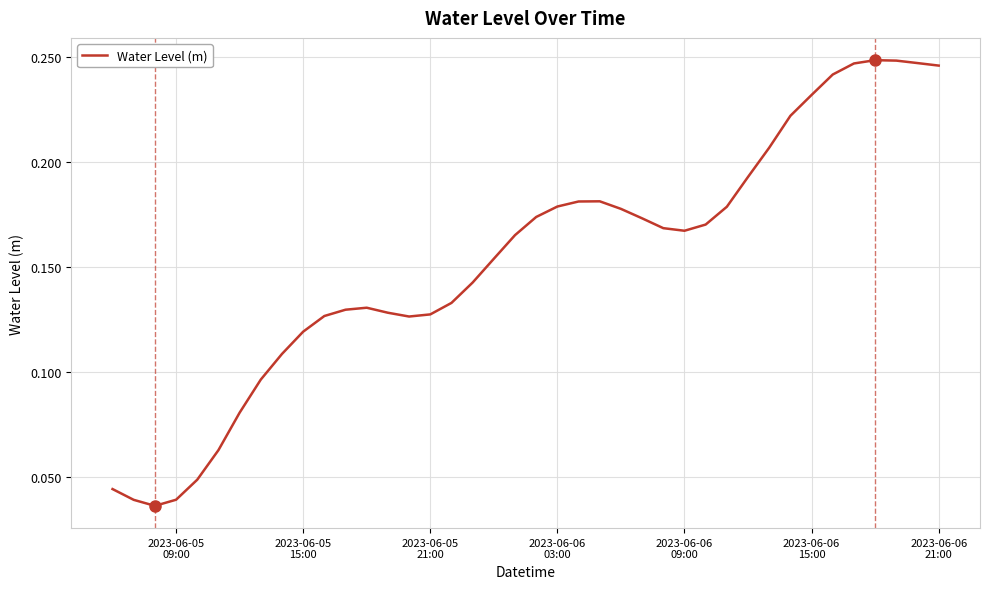

Is this an area chart (filled region under the line)?

No